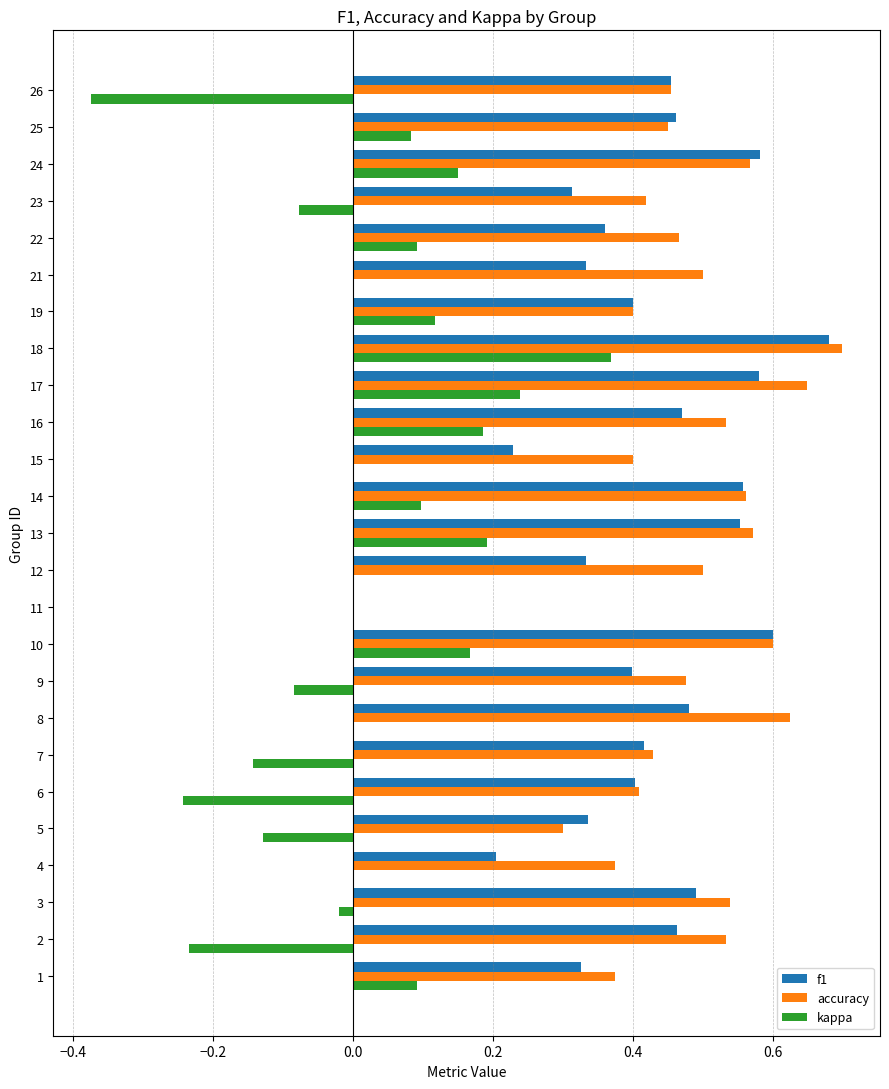

At which label does accuracy reach its peak?

18